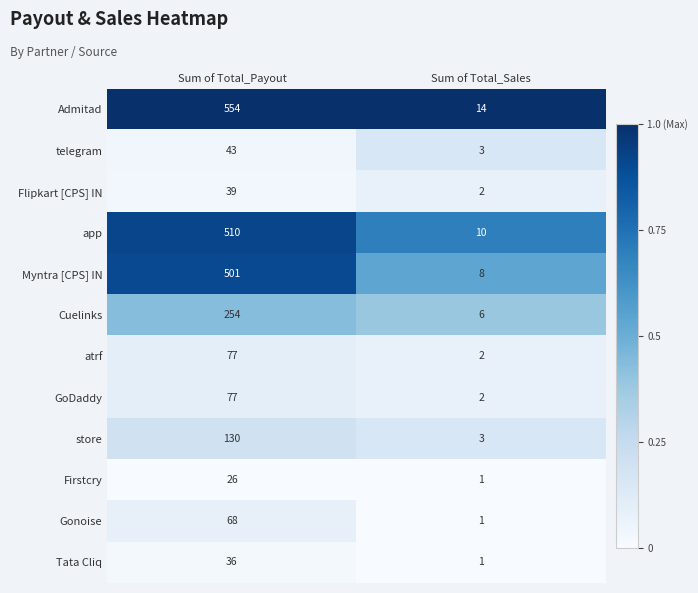

Which category has the lowest value in the telegram series?

Sum of Total_Sales